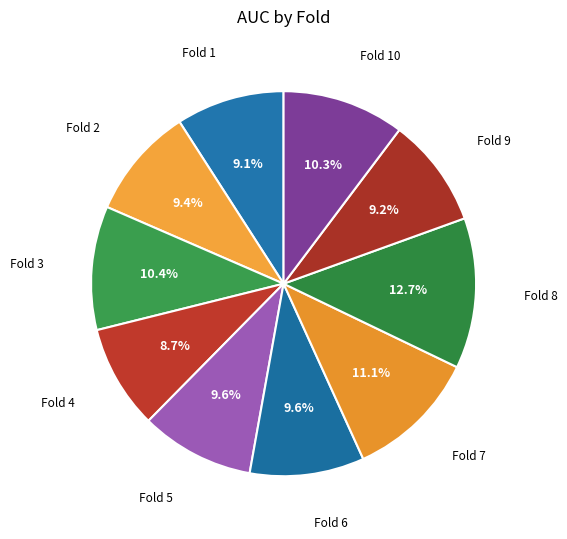

Count the number of slices in the pie.

10